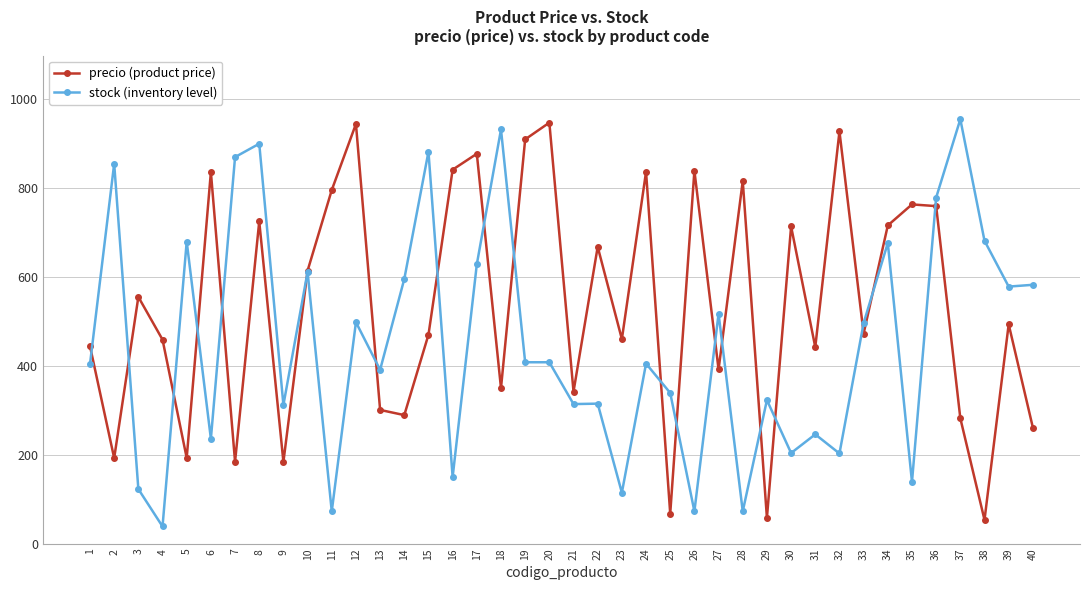

What is the sum of the precio (product price) values at 12 and 39?

1436.7